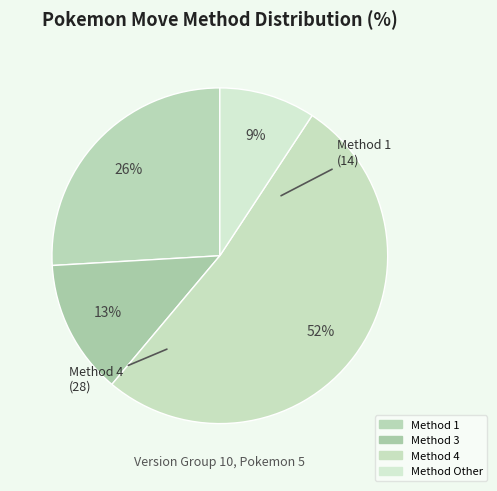

How many slices are in this pie chart?

4